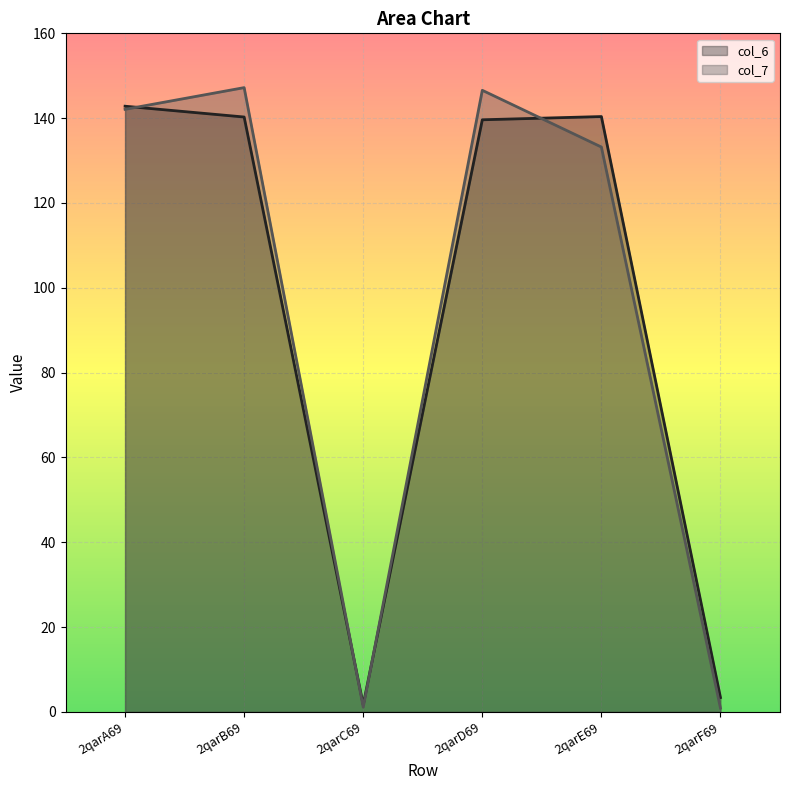

Between which two adjacent categories do col_6 and col_7 first intersect?

2qarA69 and 2qarB69